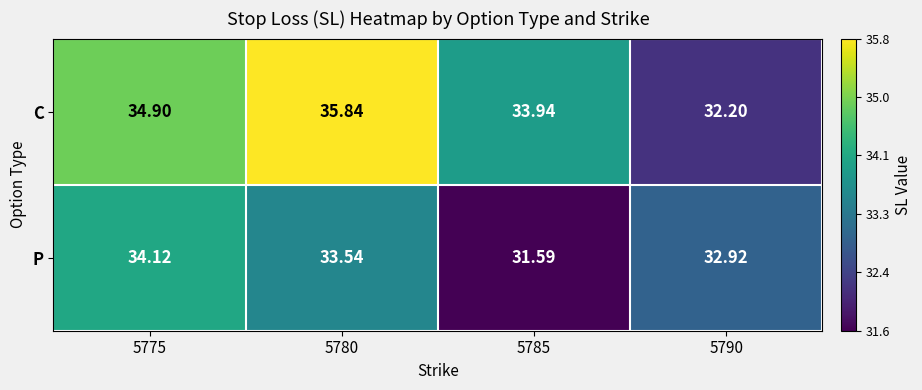

Rank the series by their maximum value, from highest to lowest.

C, P